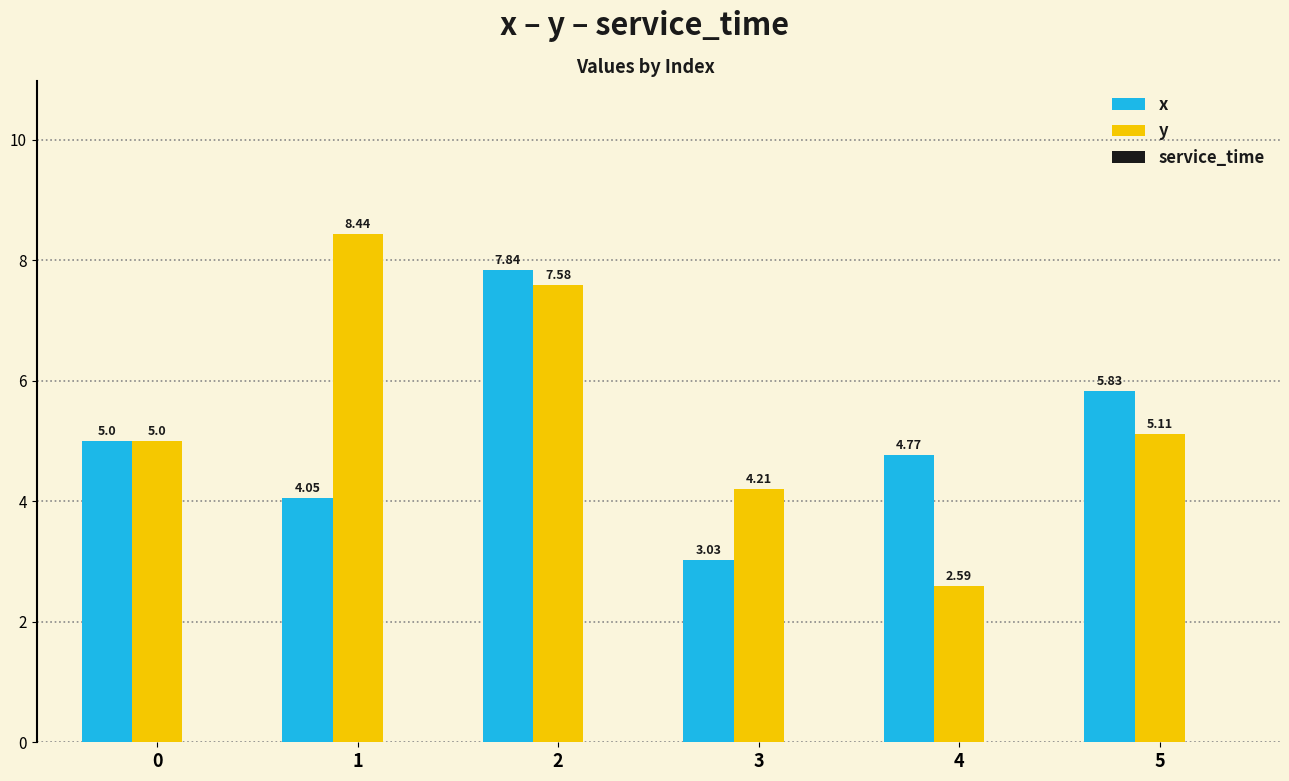

Which series has the widest spread of values?

y